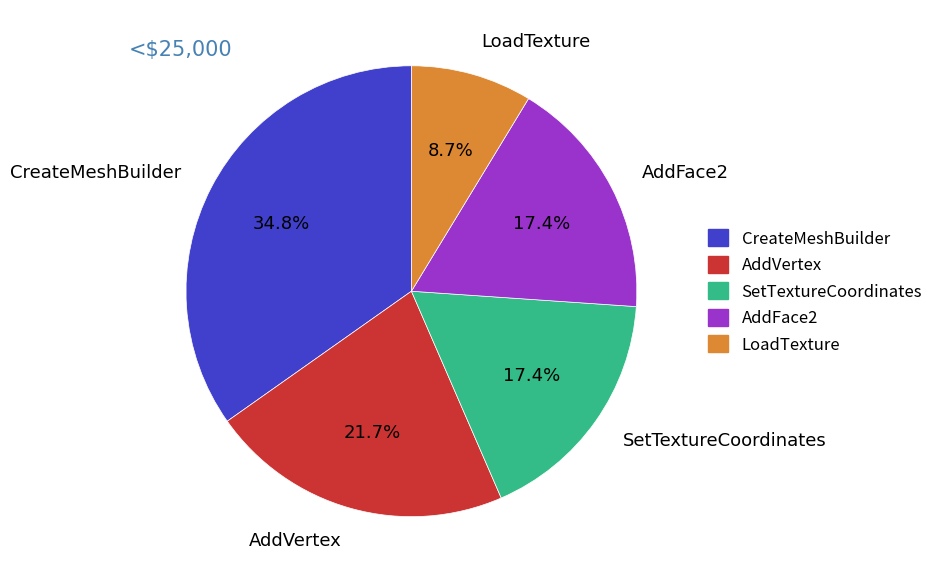

How many slices are in this pie chart?

5